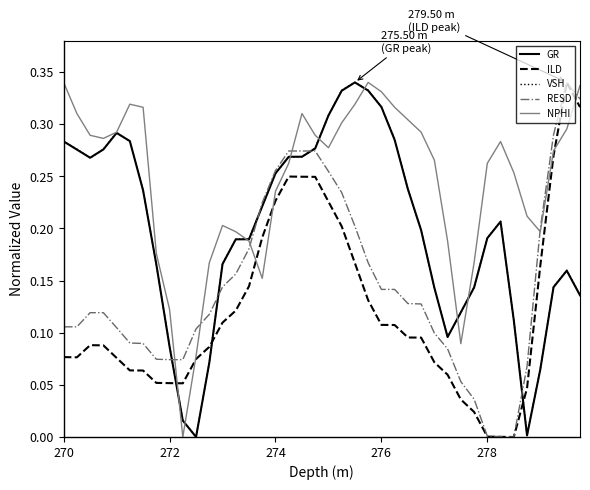

How many intersections are there between VSH and ILD?

3